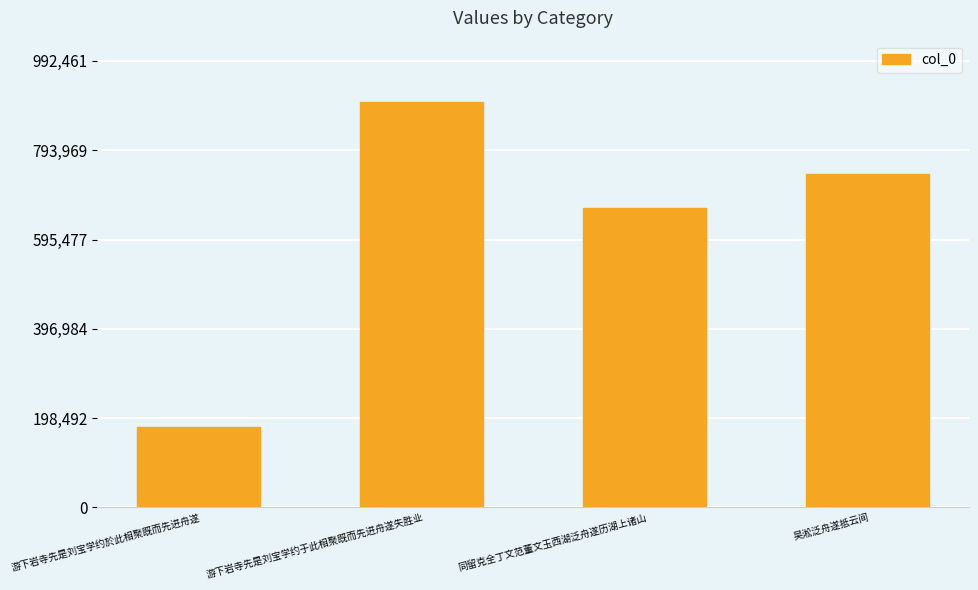

Reading left to right, what are all the values shown in this chart?

179052	902238	666046	740187